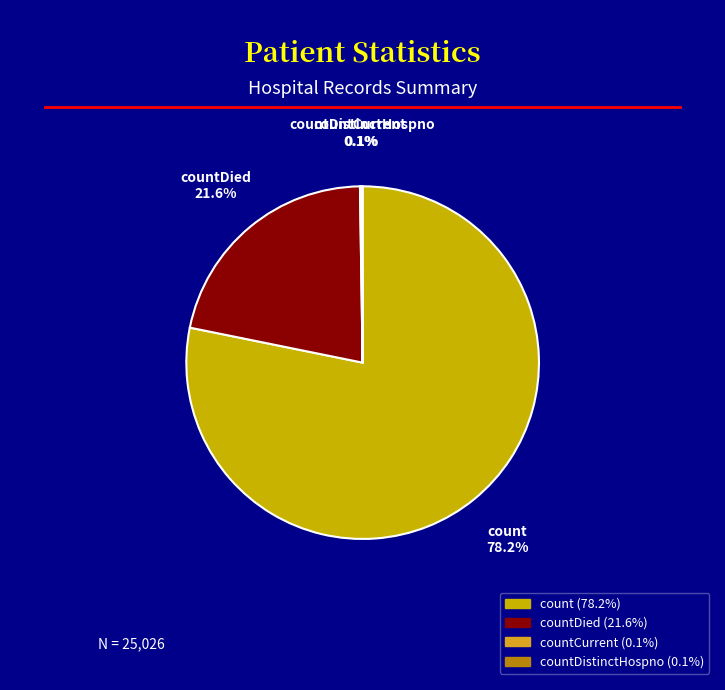

How much of the chart is everything except countDied?

78.4%